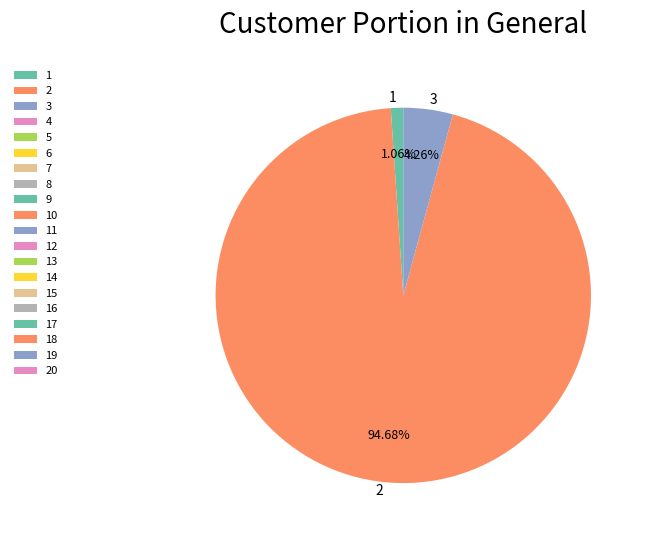

How many slices are in this pie chart?

3